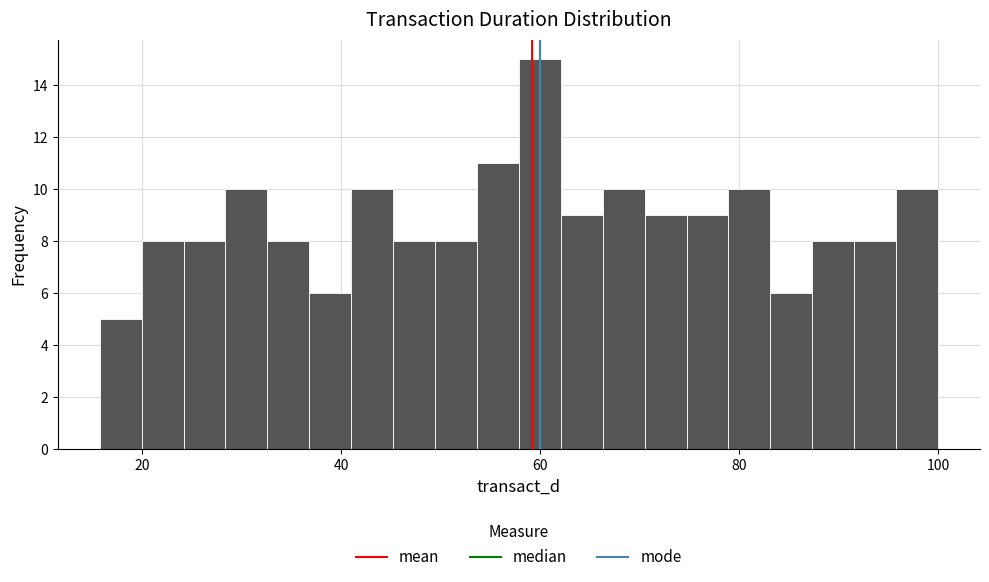

Read against the x-axis, roughly where is the centre of the tallest bar?

60